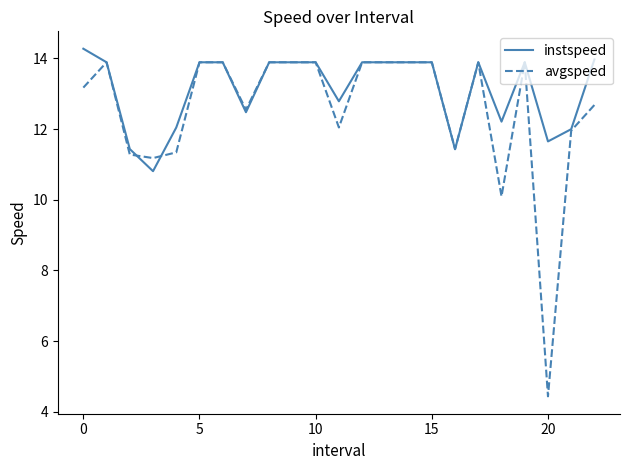

How many values in the instspeed series are below 13?

9